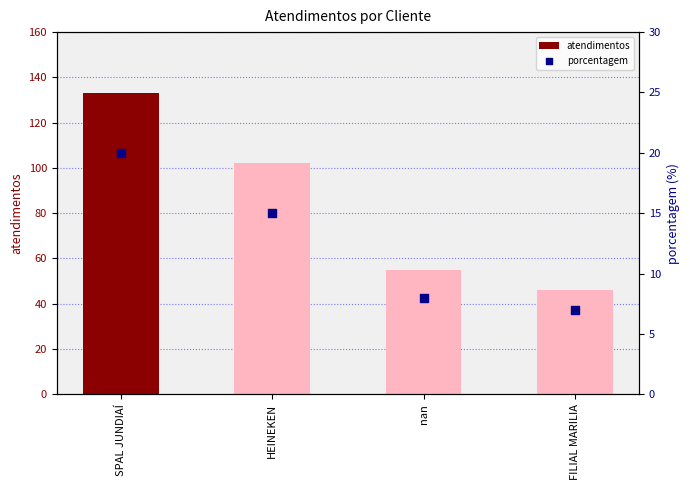

Which series has the widest spread of Y values?

atendimentos